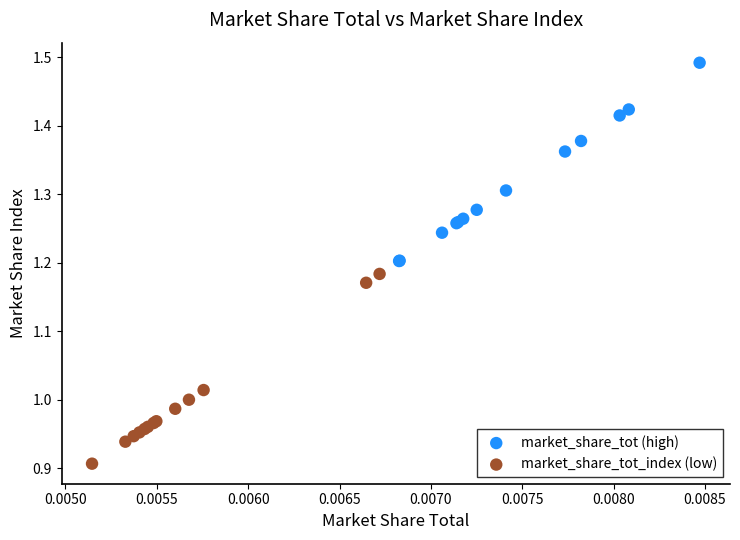

Which series contains the lowest Y value?

market_share_tot_index (low)